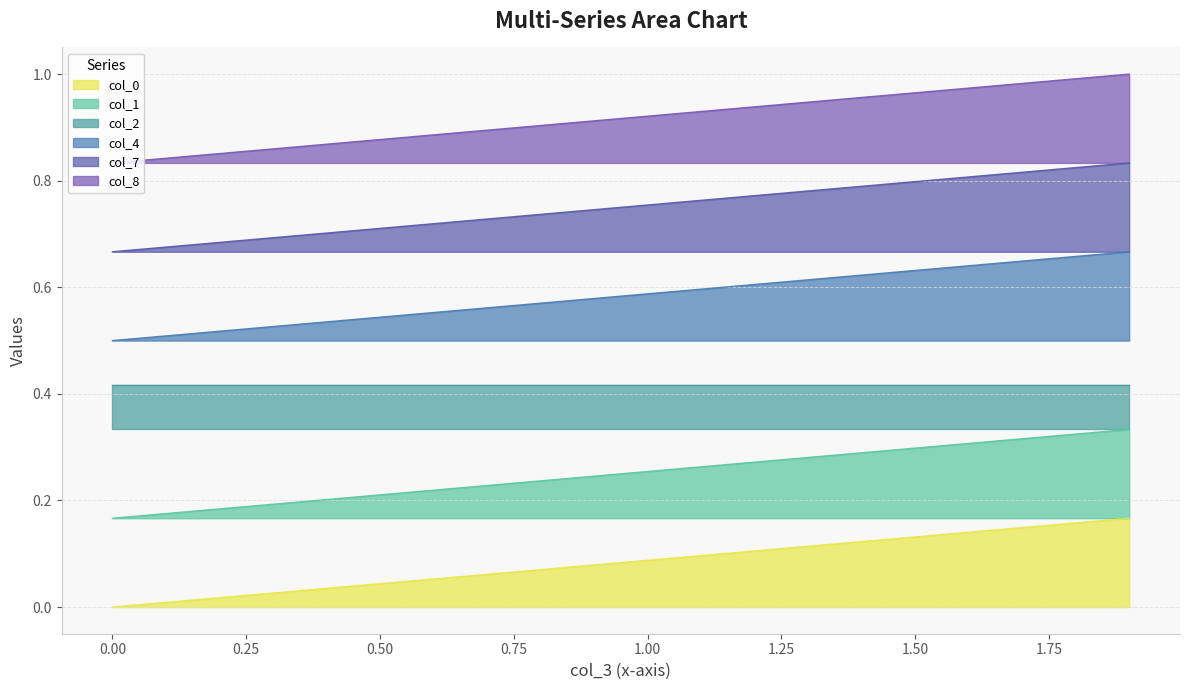

Which label corresponds to the largest value in the chart?

1.9